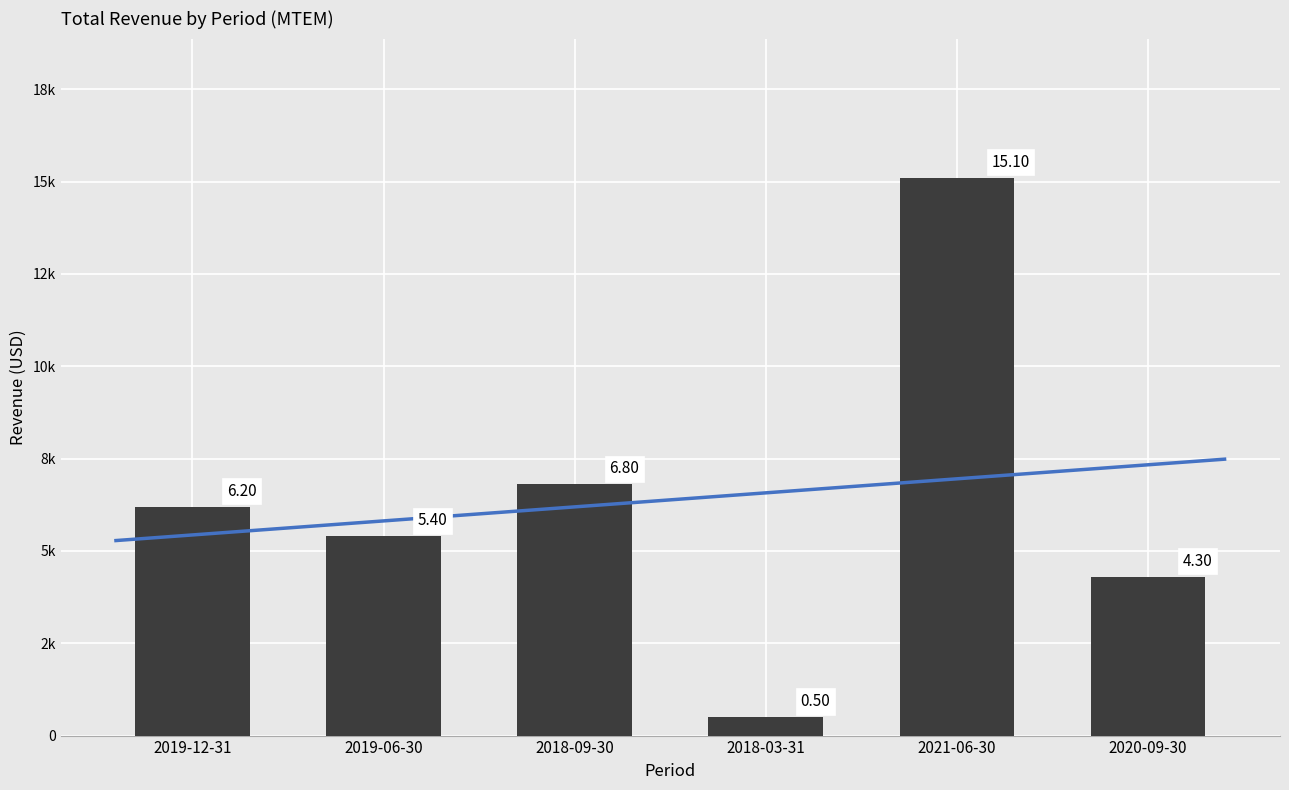

List the labels in order of value, largest first.

2021-06-30, 2018-09-30, 2019-12-31, 2019-06-30, 2020-09-30, 2018-03-31